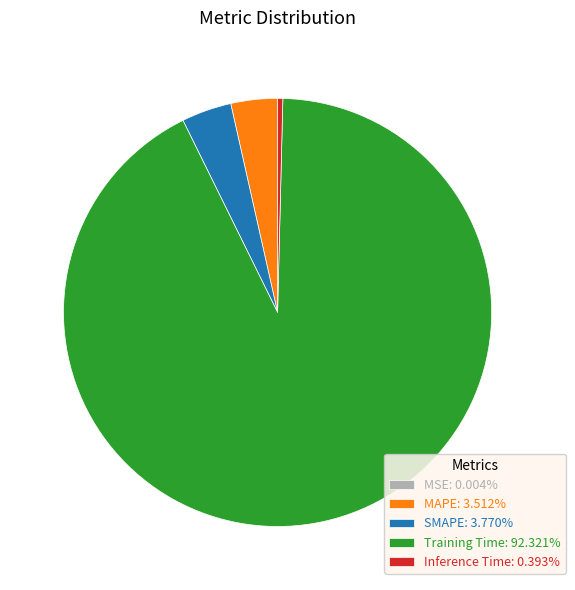

Is it true that Inference Time is 0% of the pie?

True